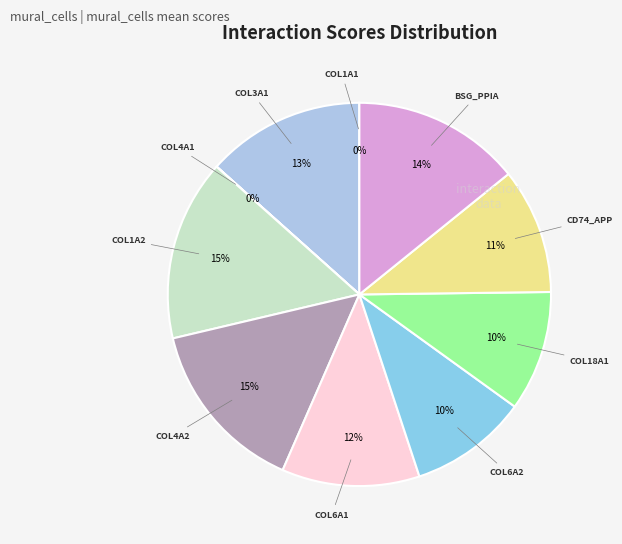

Which category has the biggest portion of the pie?

COL1A2_integrin_a1b1